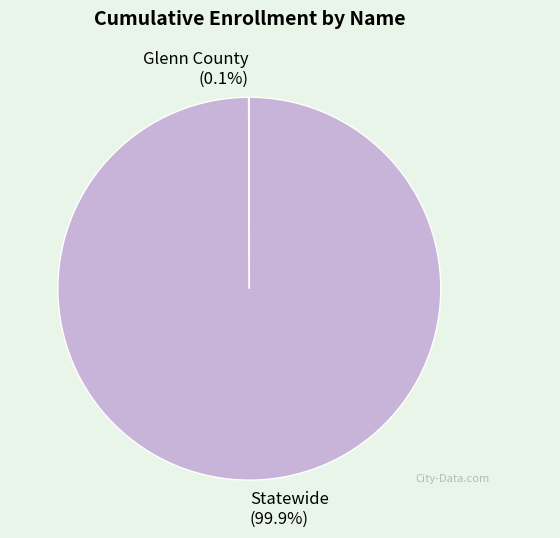

What is the largest slice in the pie chart?

Statewide